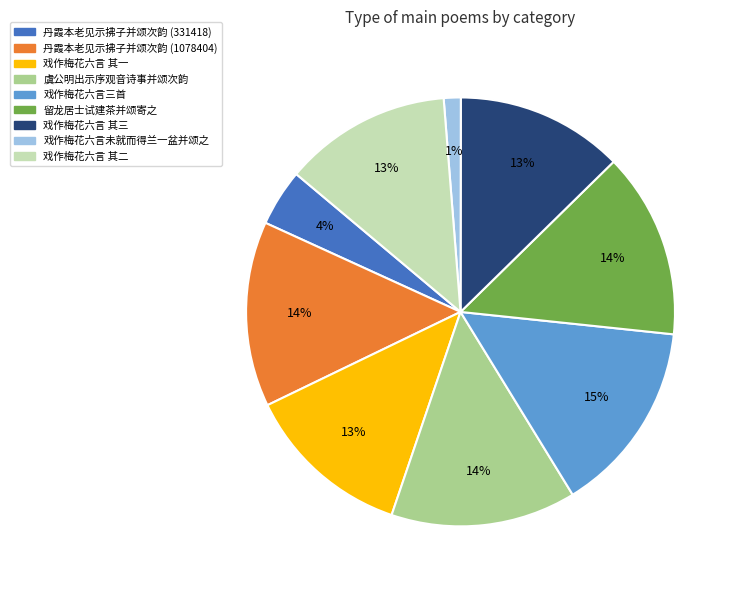

What percentage is the 丹霞本老见示拂子并颂次韵 (1078404) slice, to the nearest percent?

14%